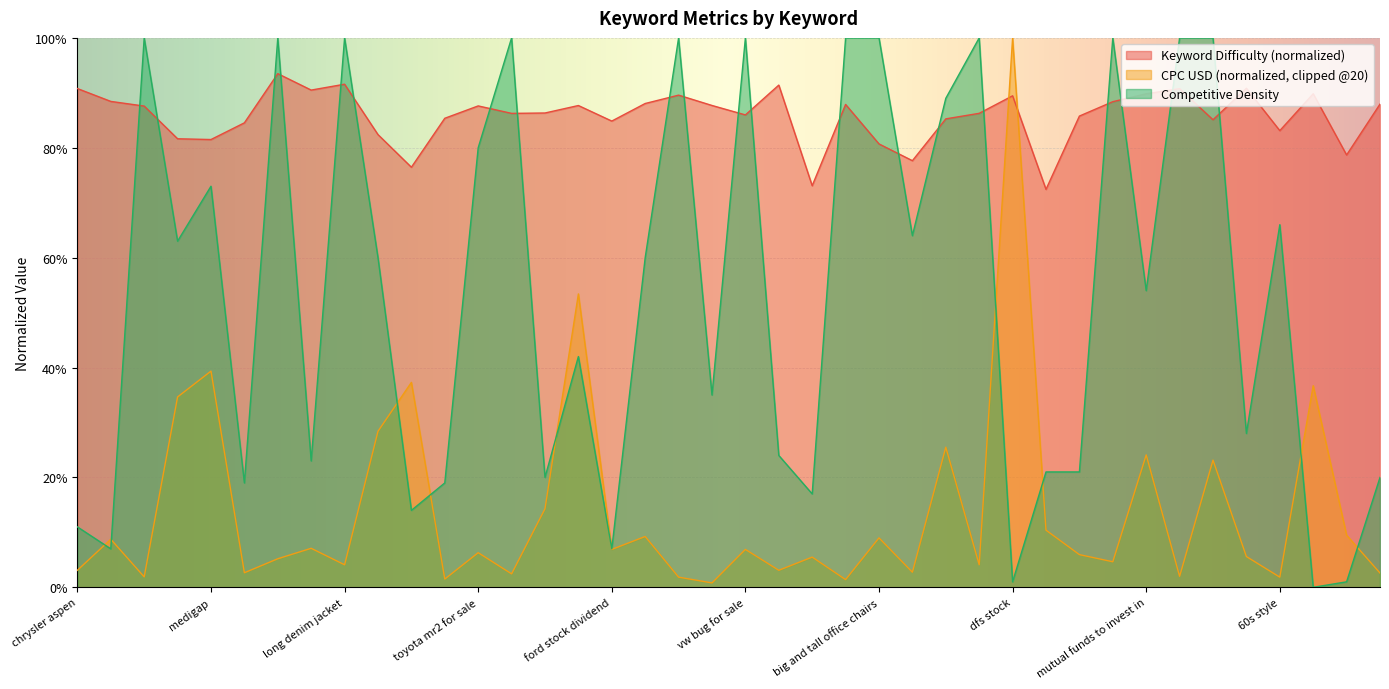

What is the difference between the maximum and minimum values in the Keyword Difficulty series?

0.2